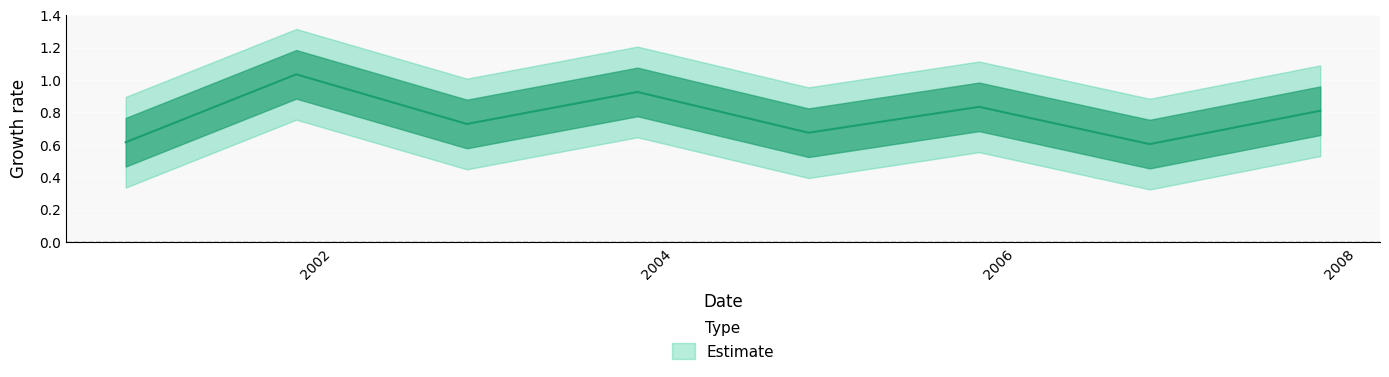

True or false: the data shows 0.6 at 2000-10-15.

True